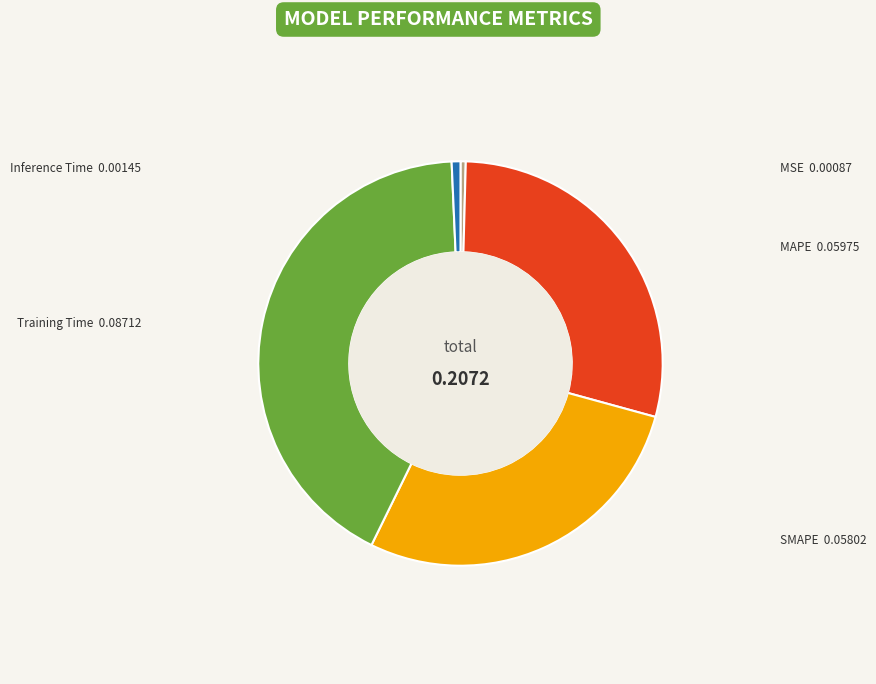

How many segments does this pie chart have?

5